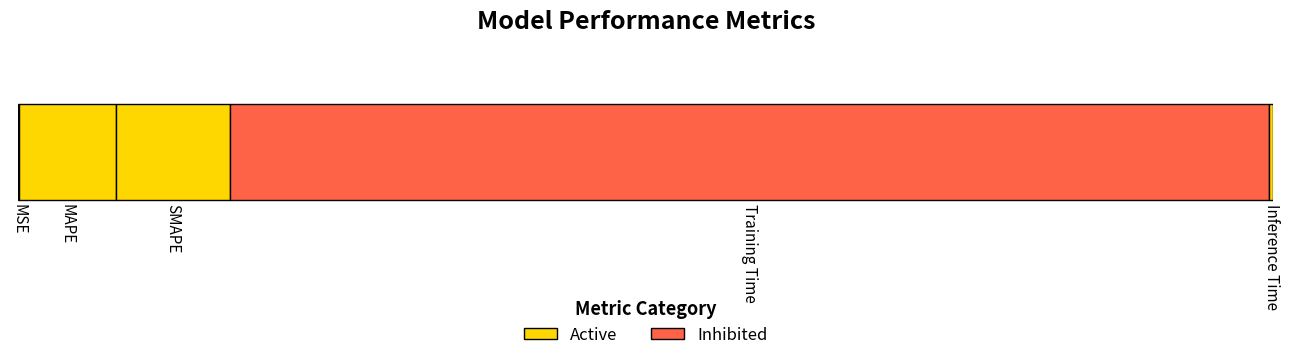

The value at Inference Time is 0.0. True or false?

True